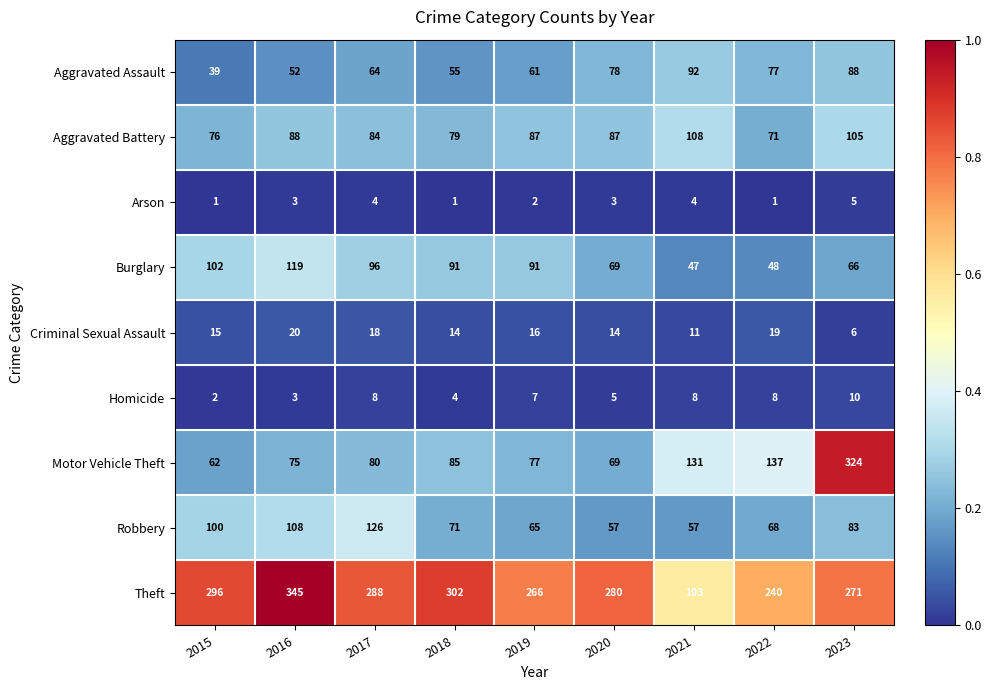

Which series has the largest range (max minus min)?

Motor Vehicle Theft